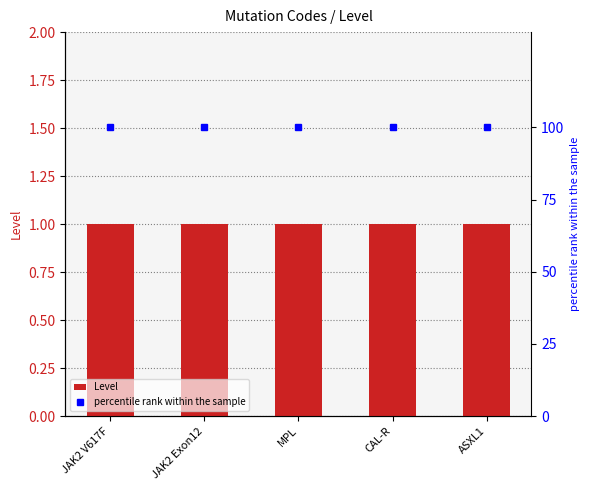

What are all the series names shown in the legend?

Level, percentile rank within the sample